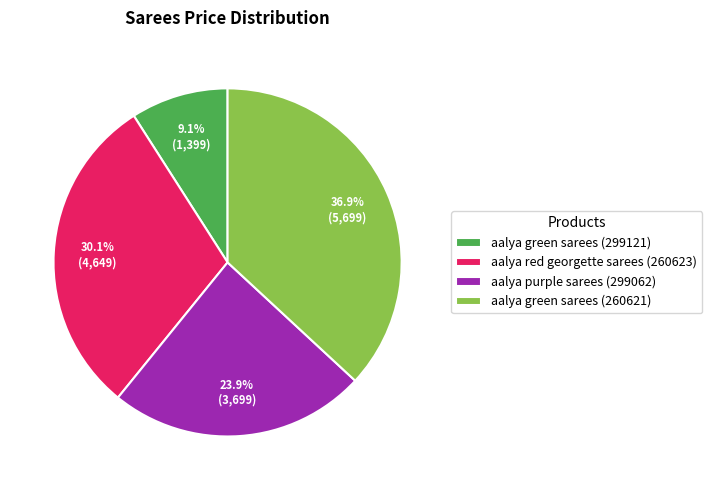

Count the number of slices in the pie.

4